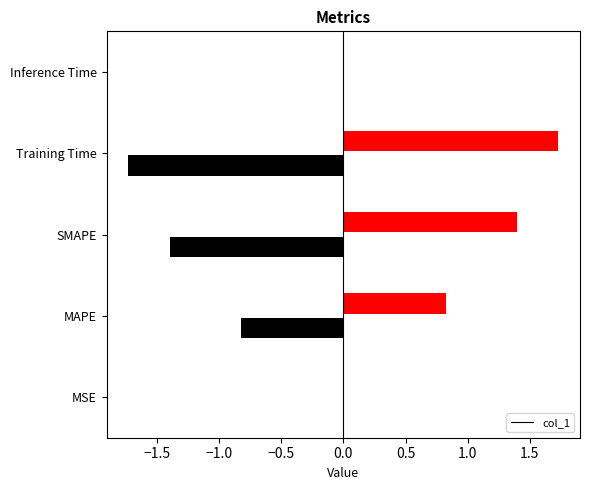

What is the value of the 2nd bar from the left?

0.8